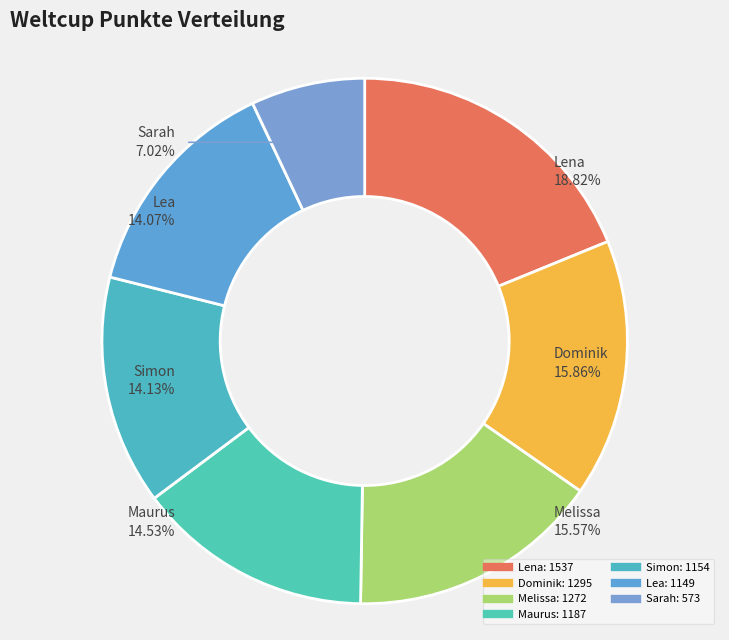

Is there any slice that represents more than half of the pie?

No